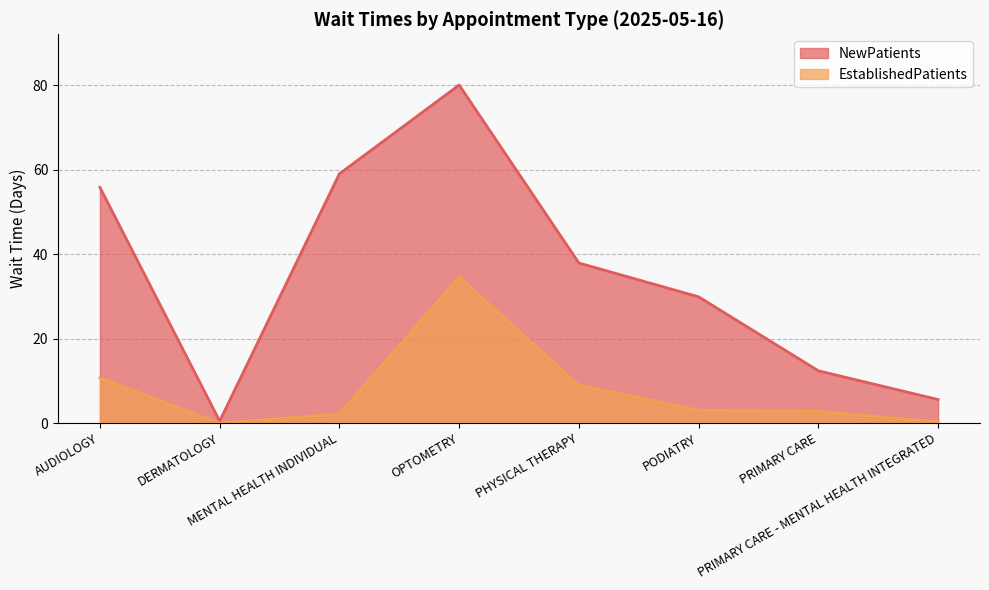

At which category does EstablishedPatients reach its first local peak?

OPTOMETRY